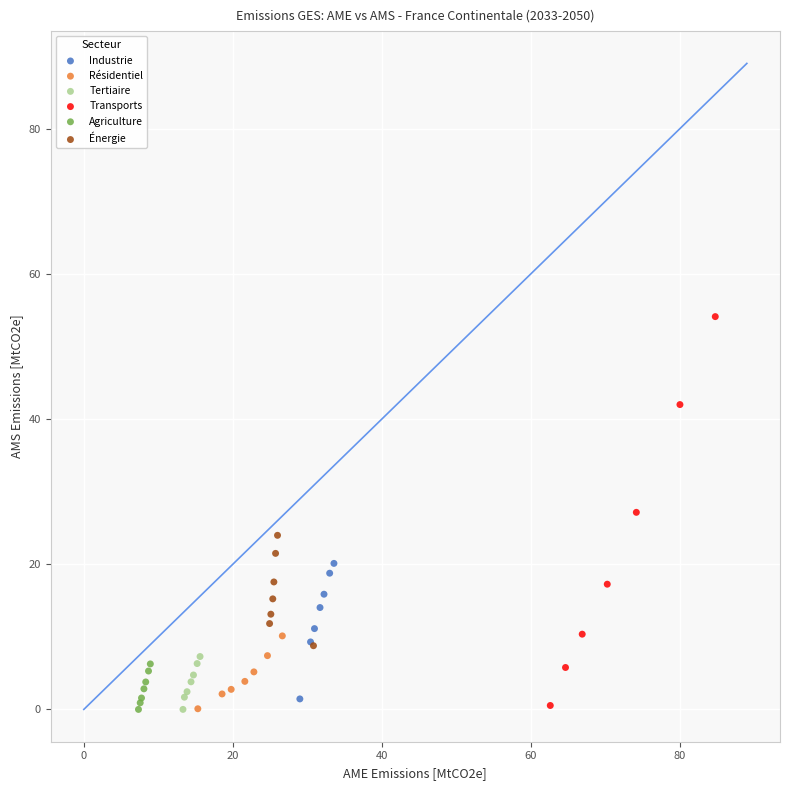

Which series reaches the maximum Y coordinate?

Transports